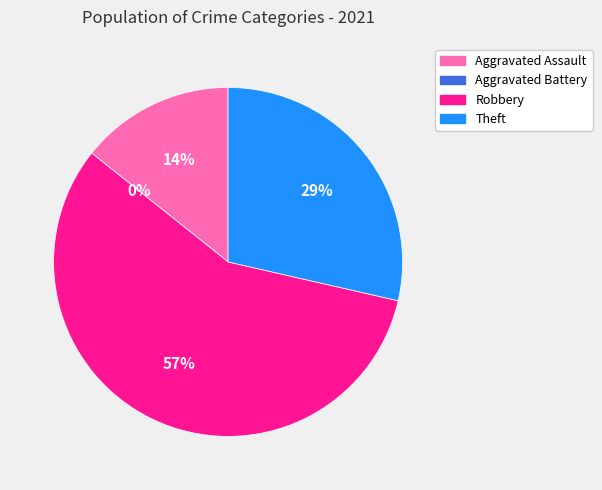

Which slice is the largest?

Robbery